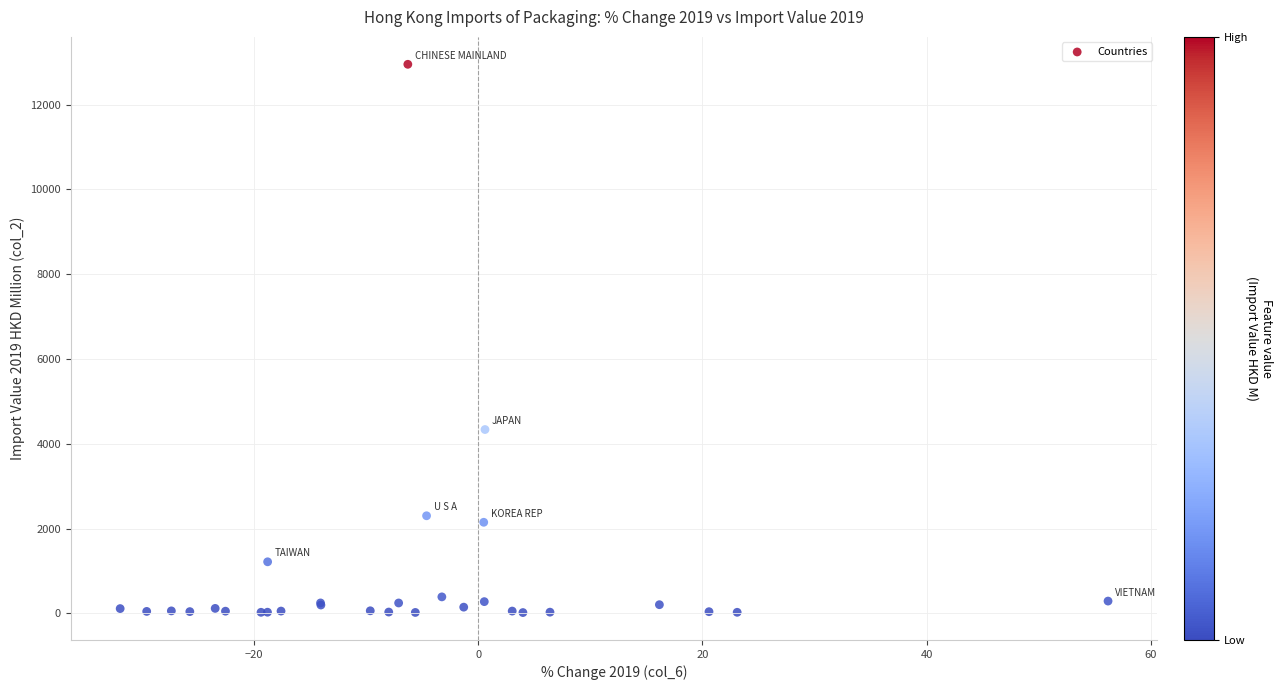

What Y value in the scatter plot is closest to 6483?

4334.6